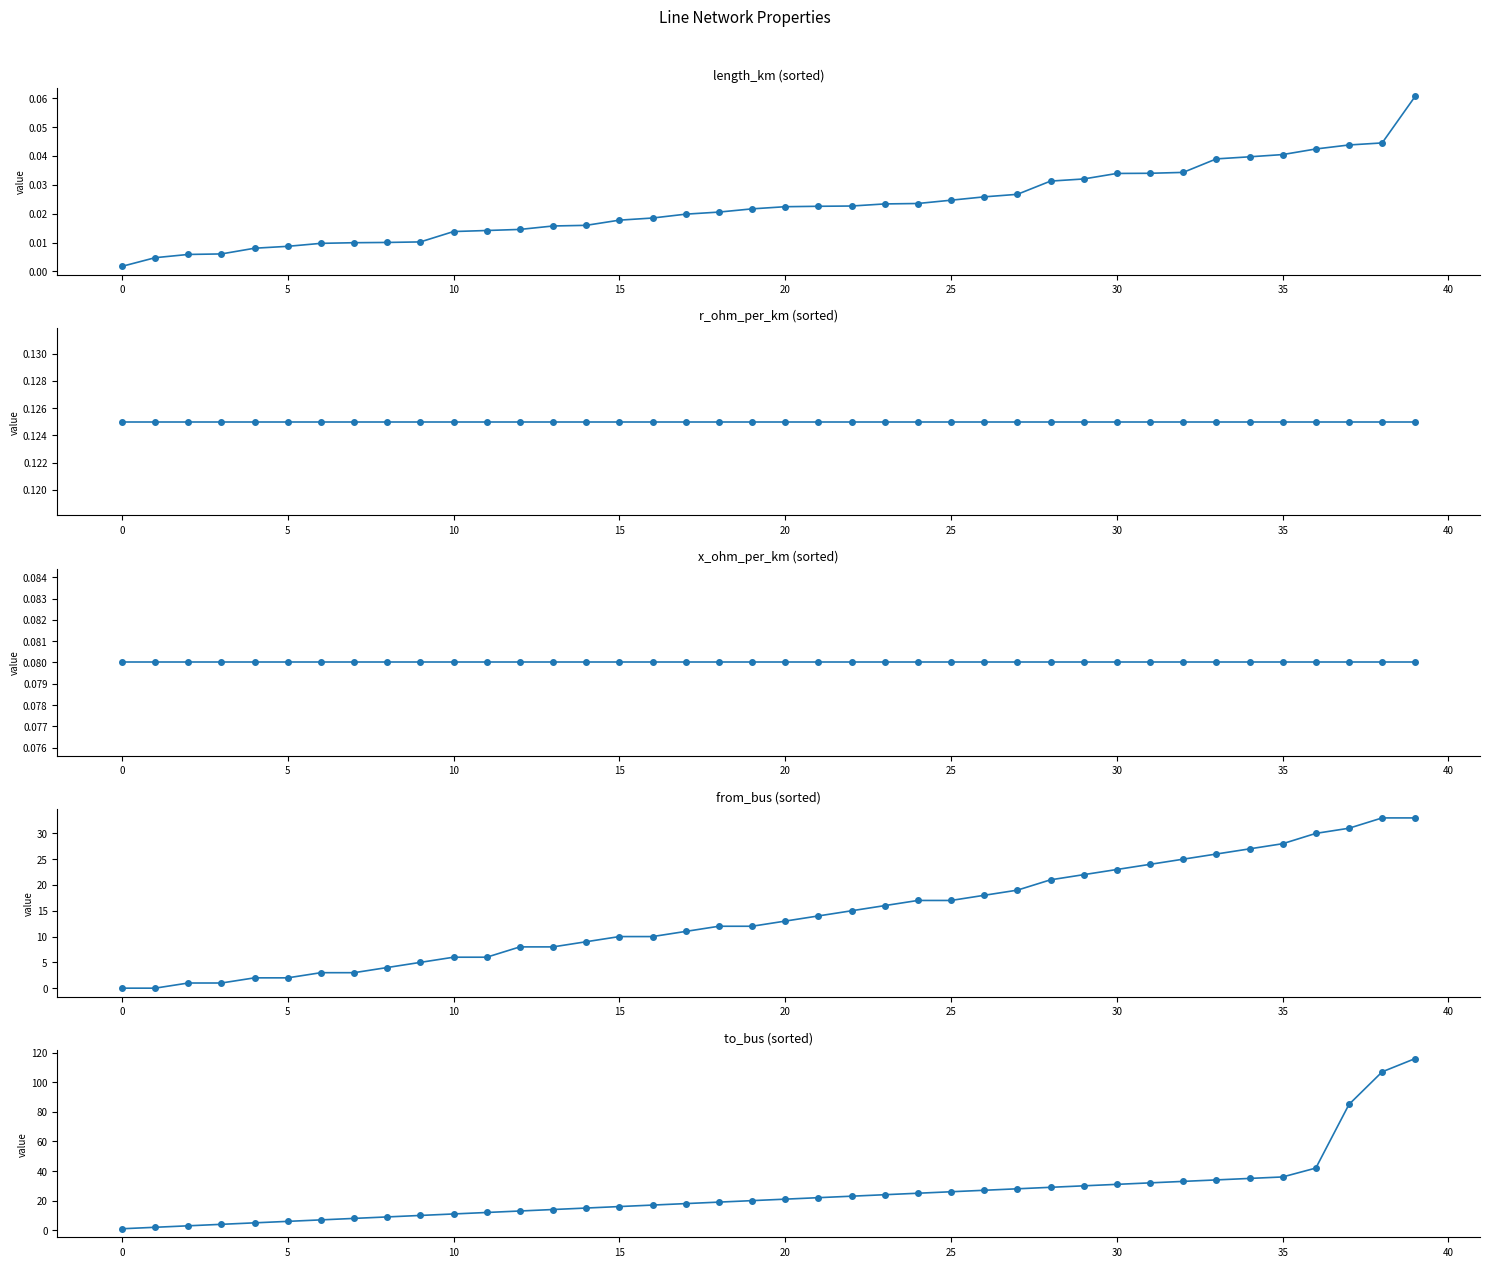

At how many categories does at least one series exceed 10?

30